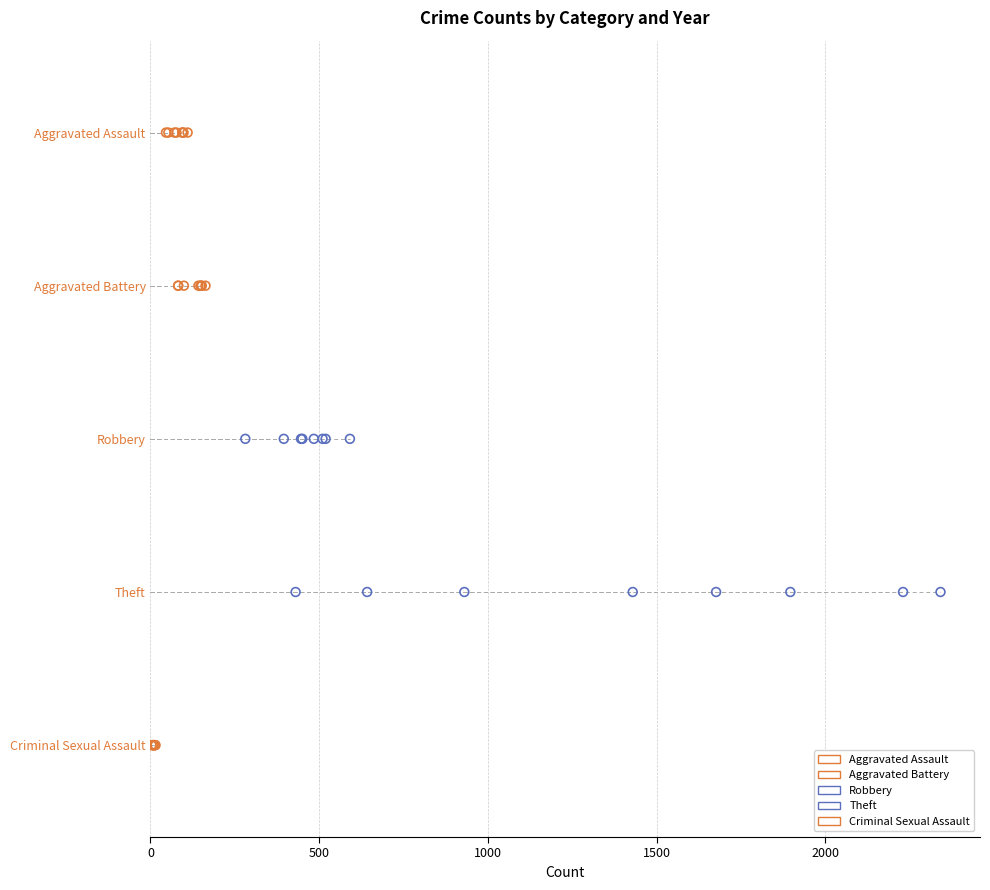

Which series contains the lowest Y value?

Aggravated Assault